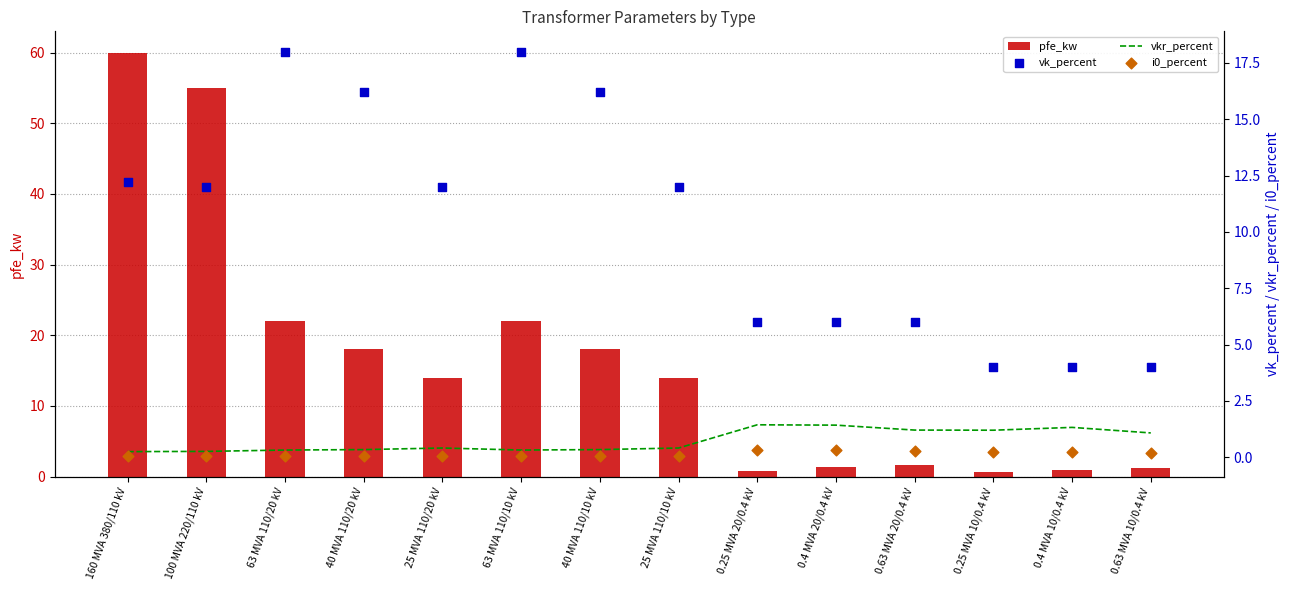

At how many categories does at least one series exceed 37?

2